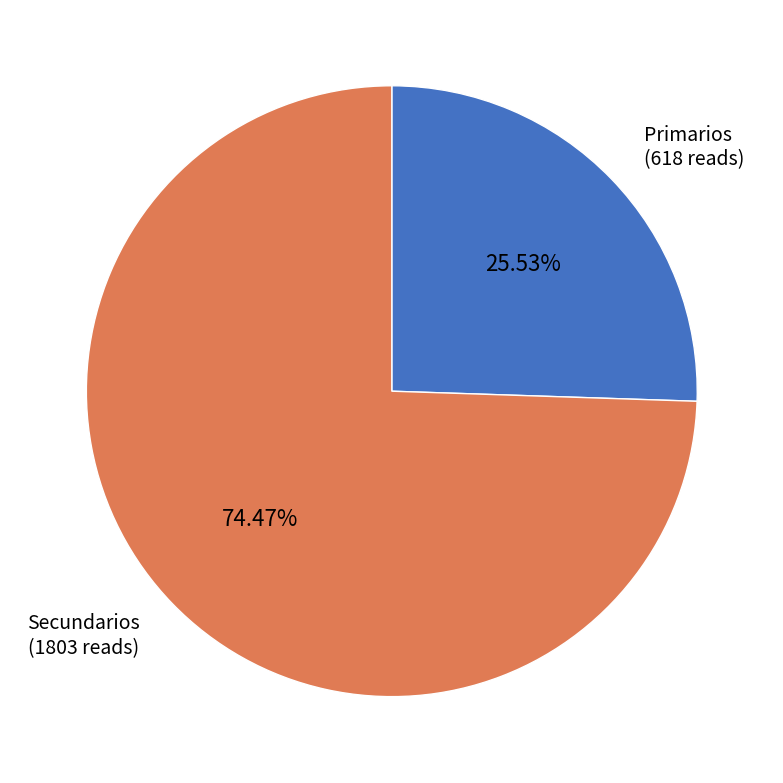

To the nearest percent, what is the combined percentage of Primarios and Secundarios?

100%